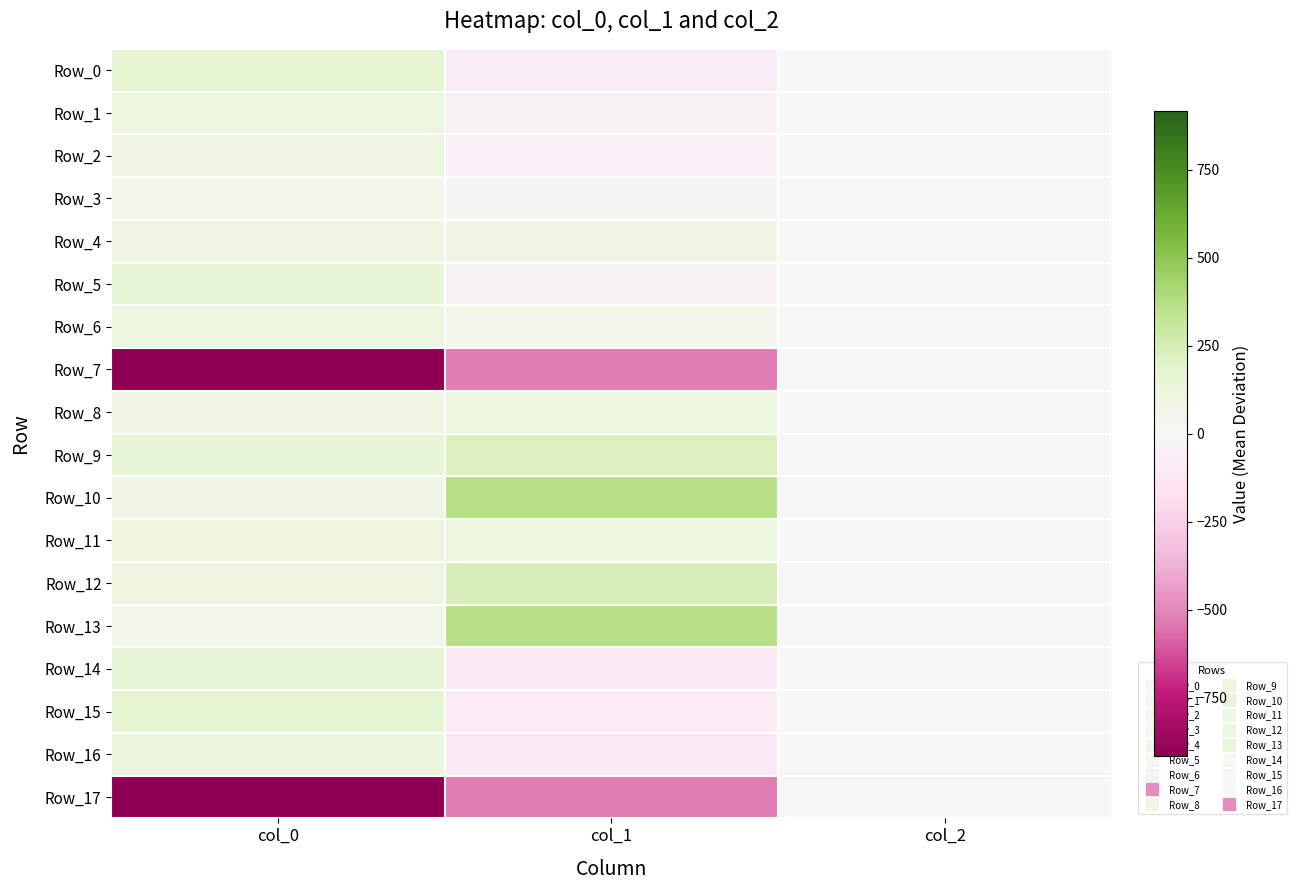

What is the greatest value displayed?

363.6